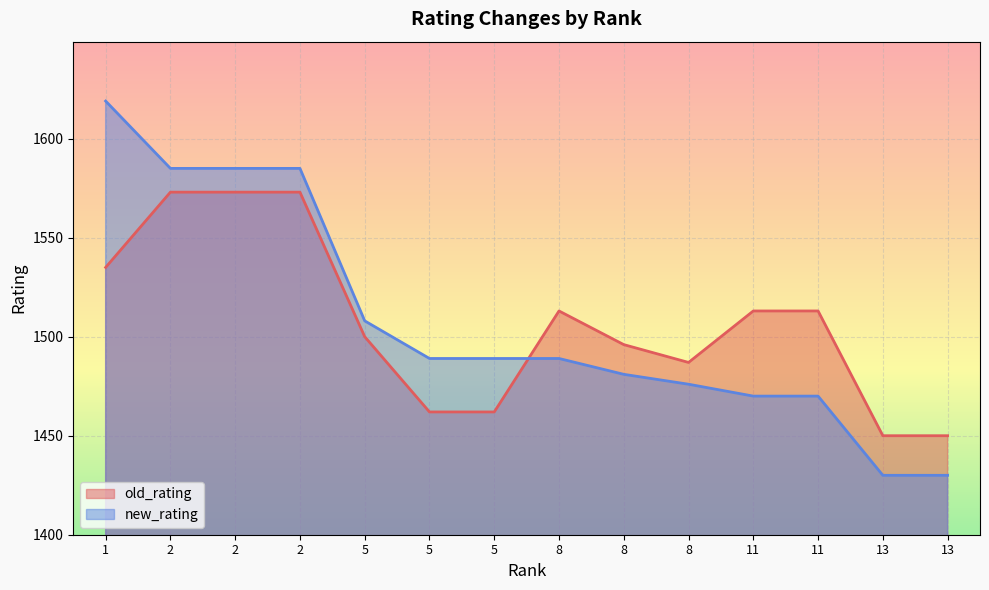

Which label corresponds to the largest value in the chart?

1